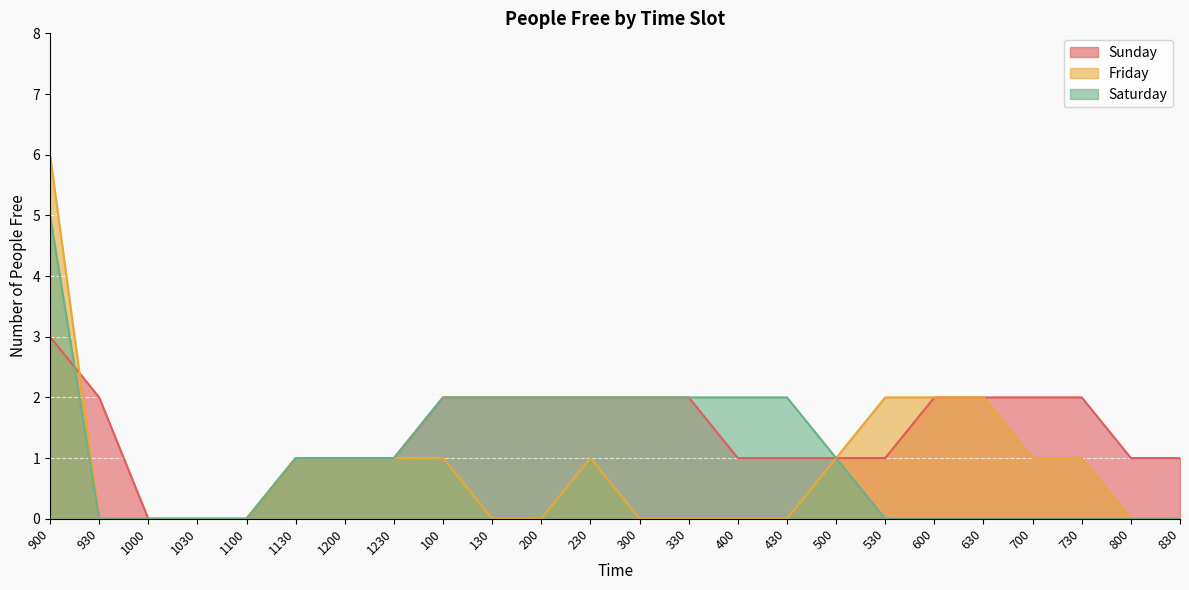

At how many categories does at least one series exceed 4?

1